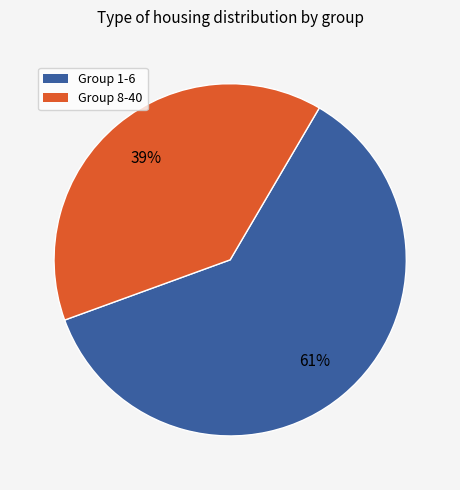

Does any single category account for the majority?

Yes